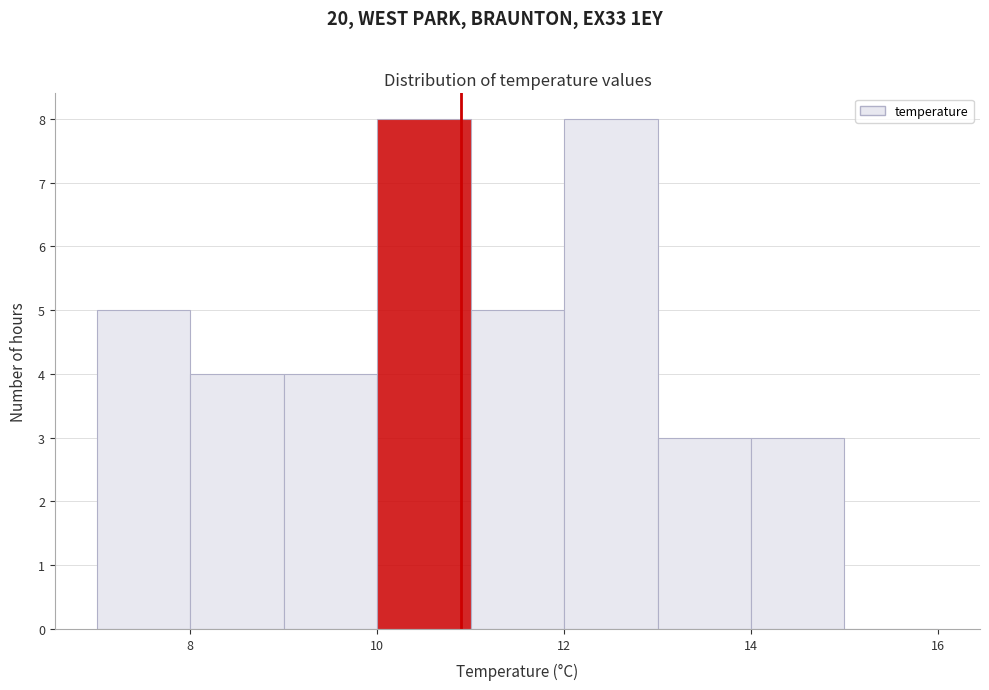

Reading left to right, list every bar in this chart as the range it spans on the x-axis followed by its height. The values are not printed on the chart, so give them approximately, as read against the axis.

7 to 8: 5
8 to 9: 4
9 to 10: 4
10 to 11: 8
11 to 12: 5
12 to 13: 8
13 to 14: 3
14 to 15: 3
15 to 16: 0